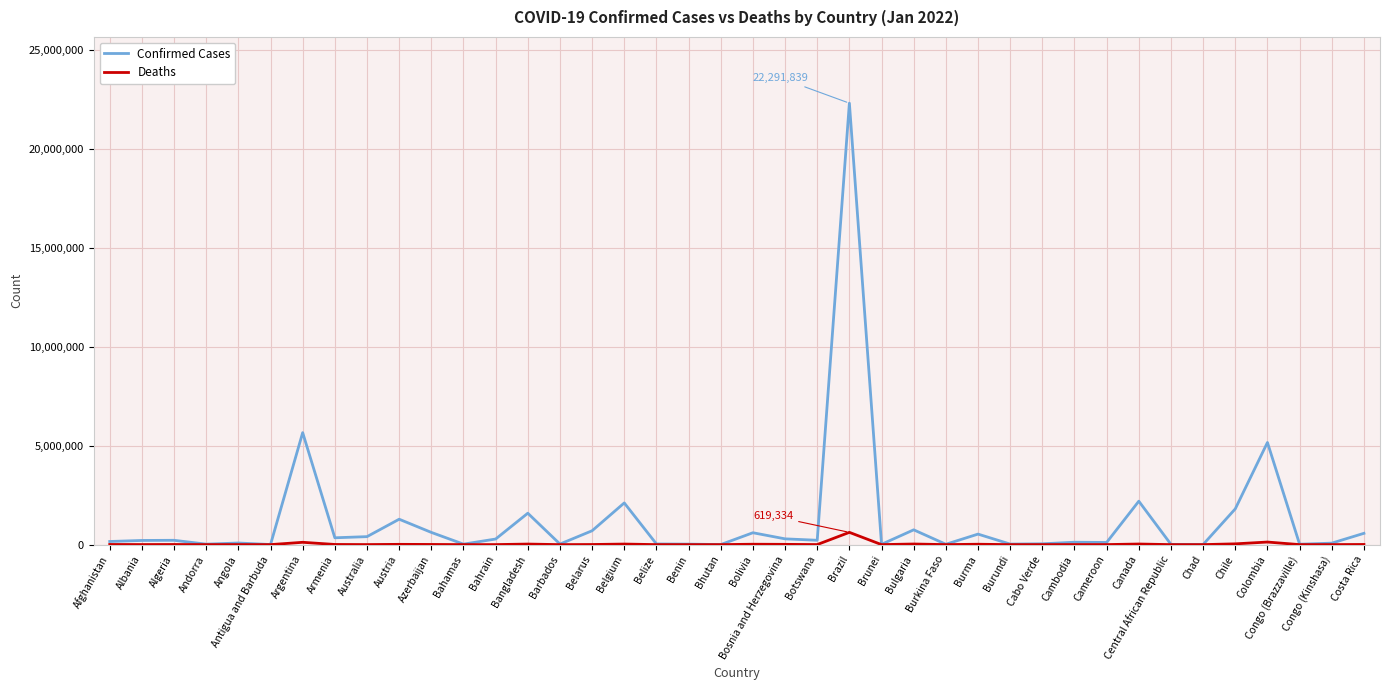

List the series in order of their peak value, highest first.

Confirmed Cases, Deaths